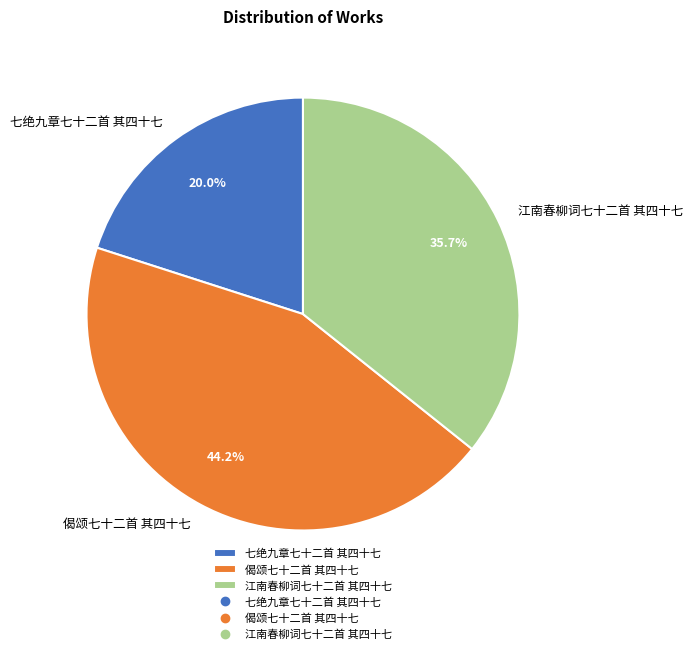

What percentage do 江南春柳词七十二首 其四十七 and 七绝九章七十二首 其四十七 together represent?

55.8%